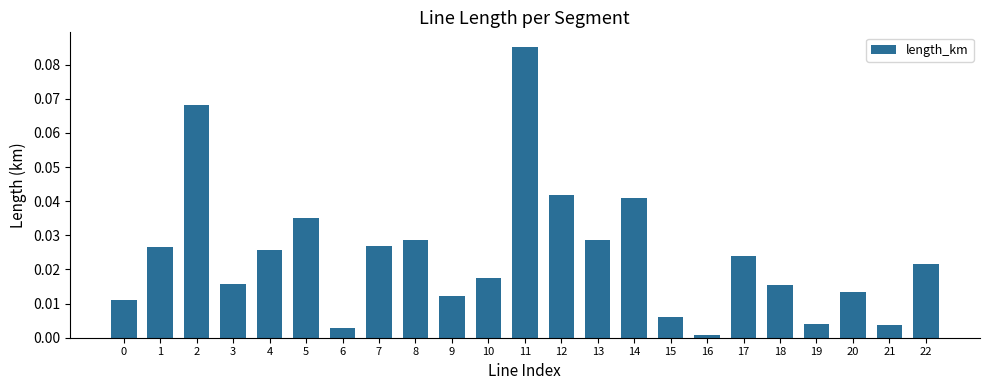

How many distinct data groups are displayed?

1